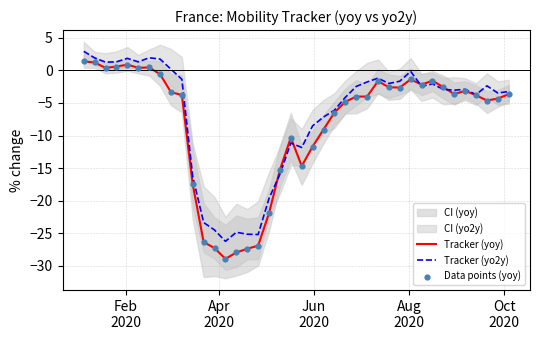

Which series contains the lowest Y value?

Tracker (yoy)